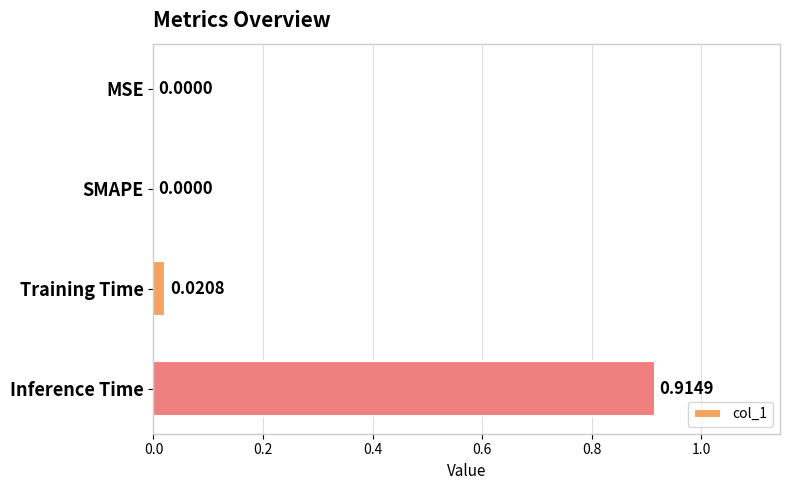

Which label corresponds to the largest value in the chart?

Inference Time